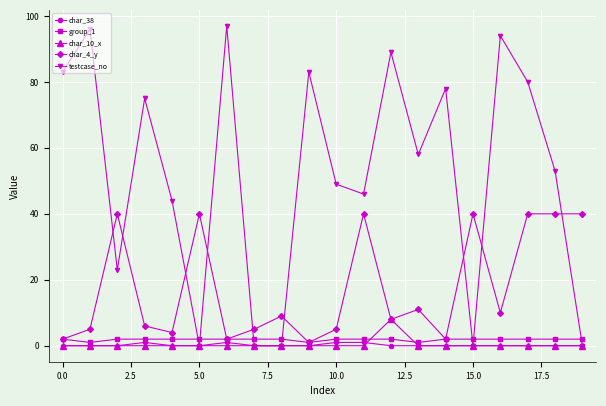

What are all the series names shown in the legend?

char_38, group_1, char_10_x, char_4_y, testcase_no